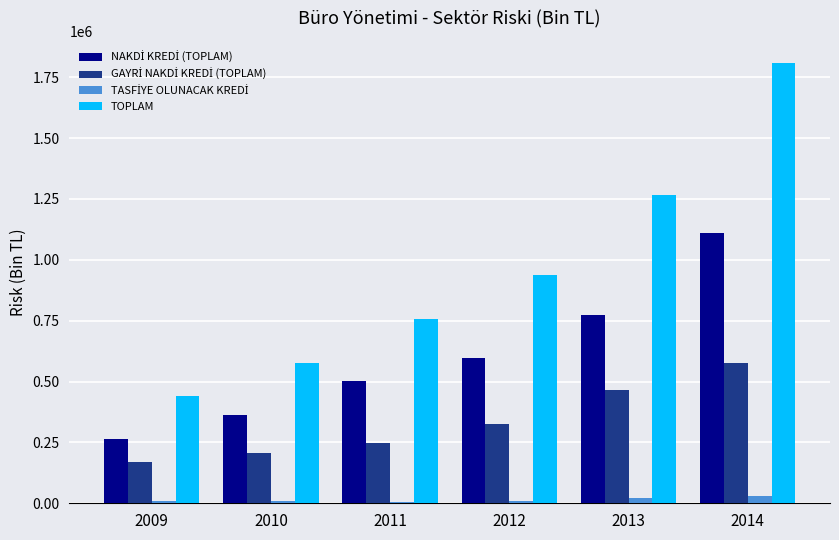

What is the sum of all TOPLAM values?

5783267.5